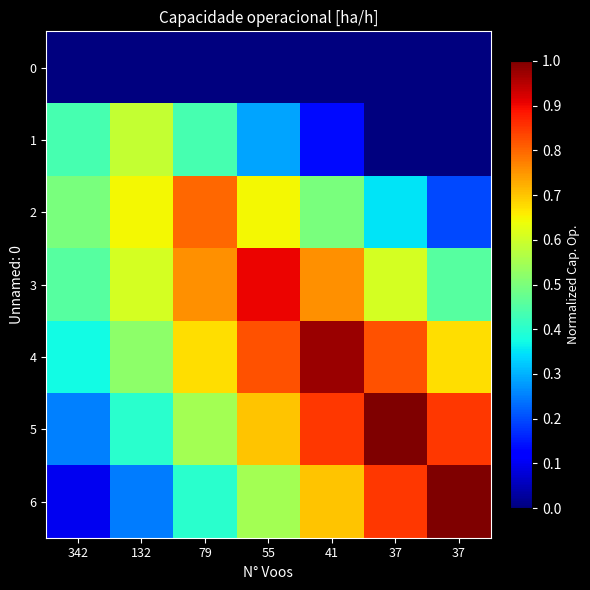

What is the total value across all series at 37?

3.6